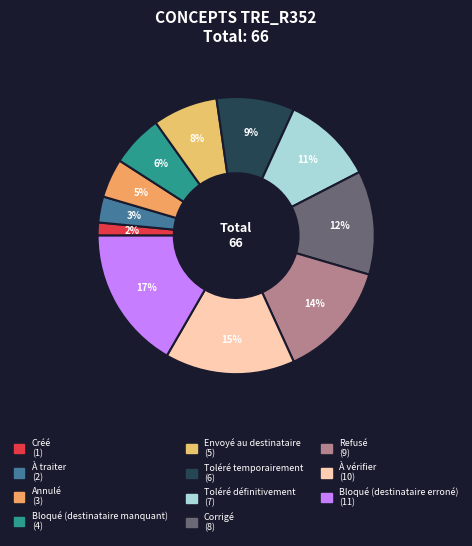

To the nearest percent, what is the average slice percentage?

9%